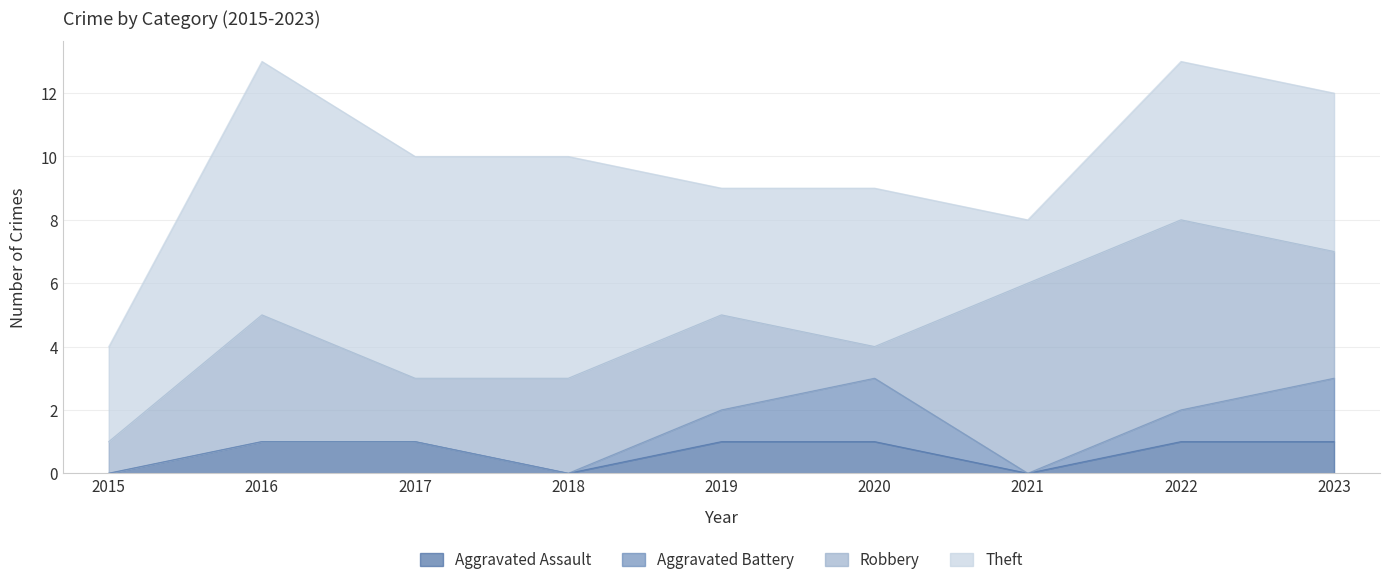

Count the Robbery values in the range 2 to 4.

5